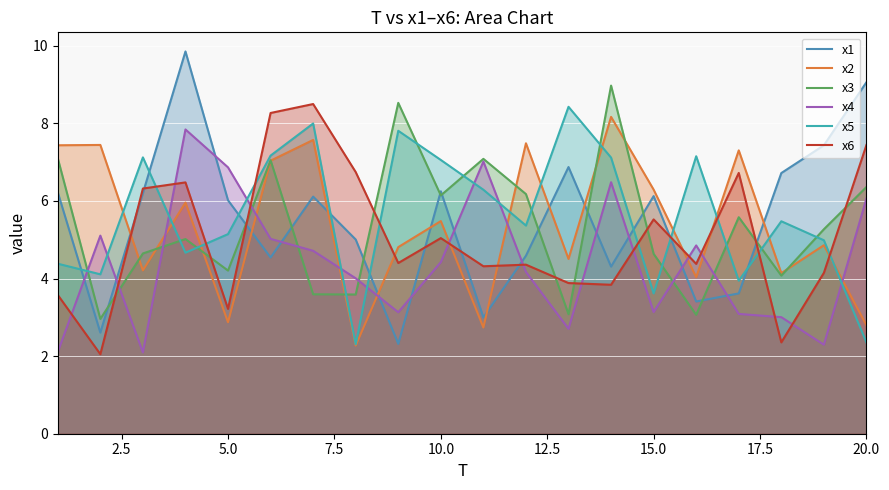

How many data points in x4 are above 4?

12